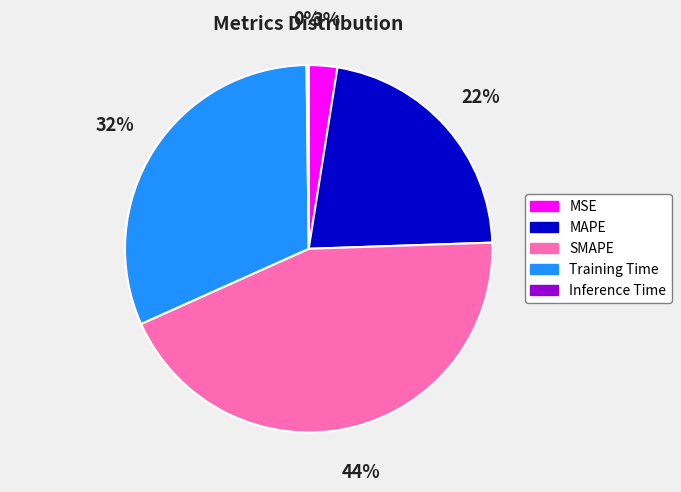

Is there any slice that represents more than half of the pie?

No